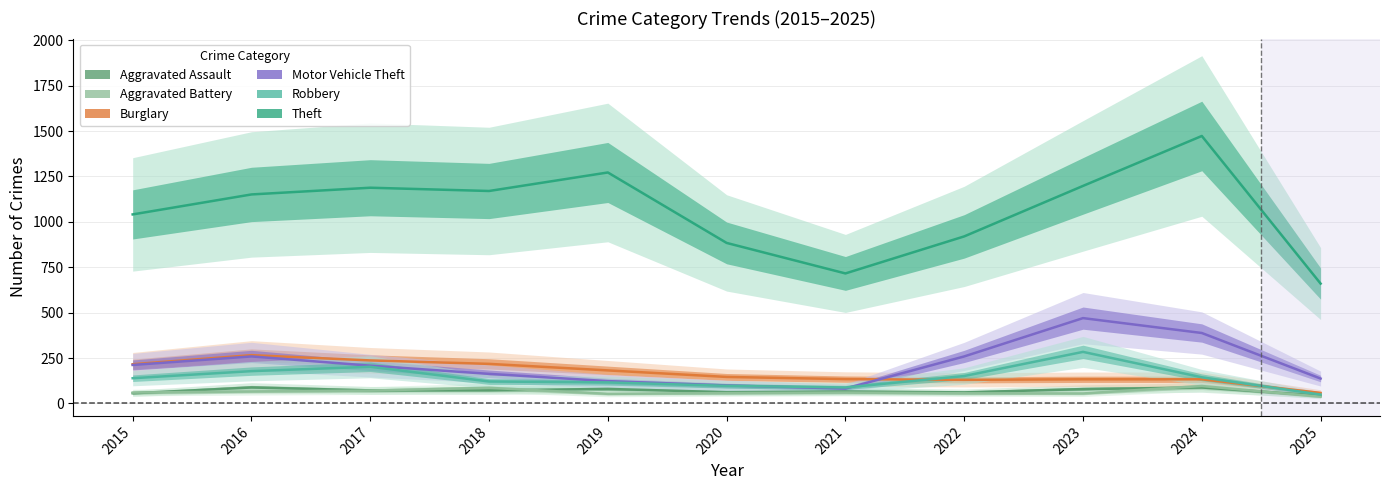

How many data points in Robbery are less than 139?

5